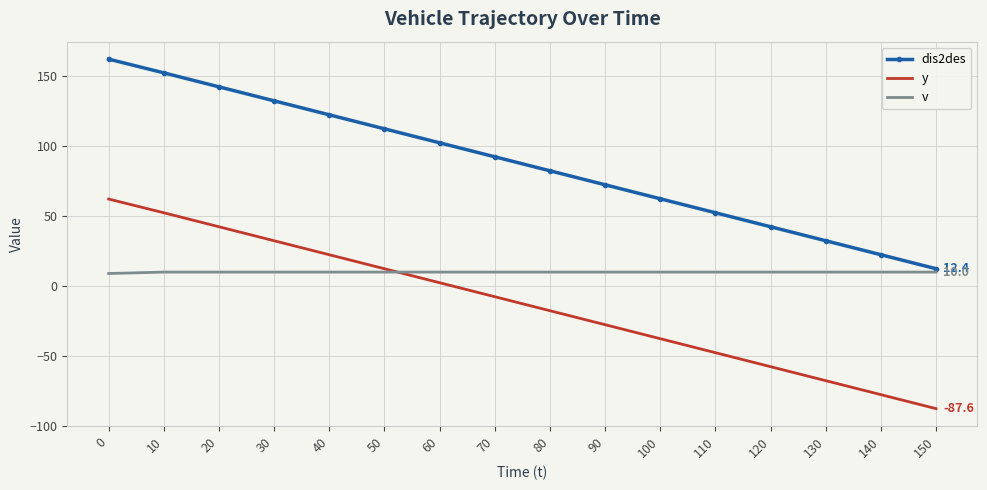

At which label is y closest to -12?

70